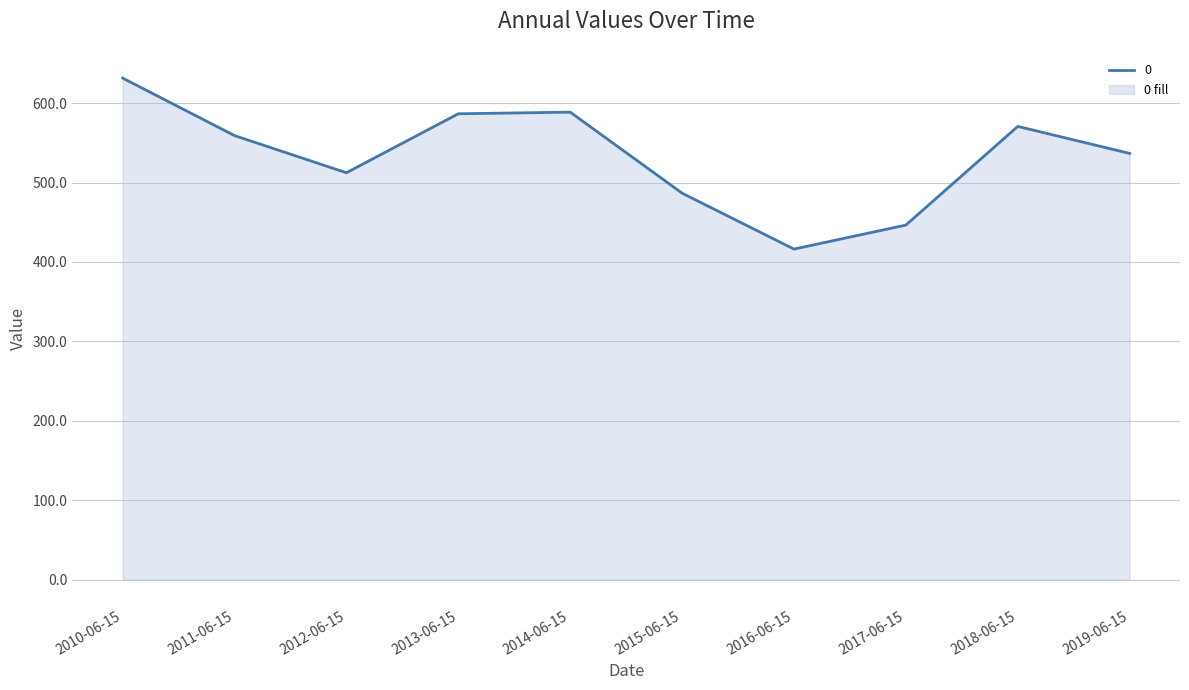

What is the difference between the values at 2016-06-15 and 2011-06-15?

142.9